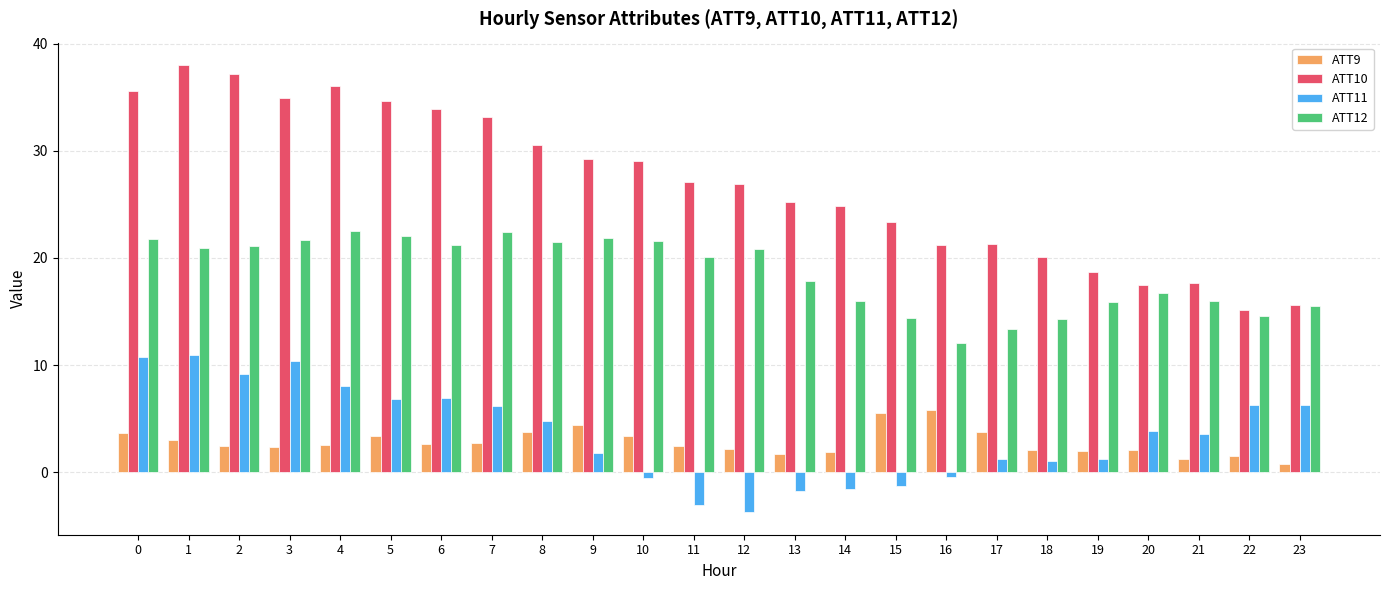

How many groups of bars are there?

24